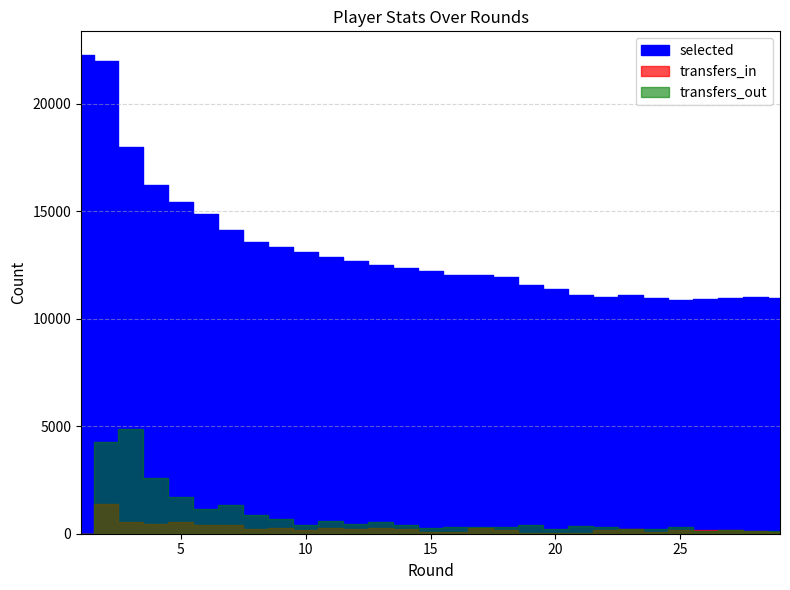

Is this an area chart (filled region under the line)?

No